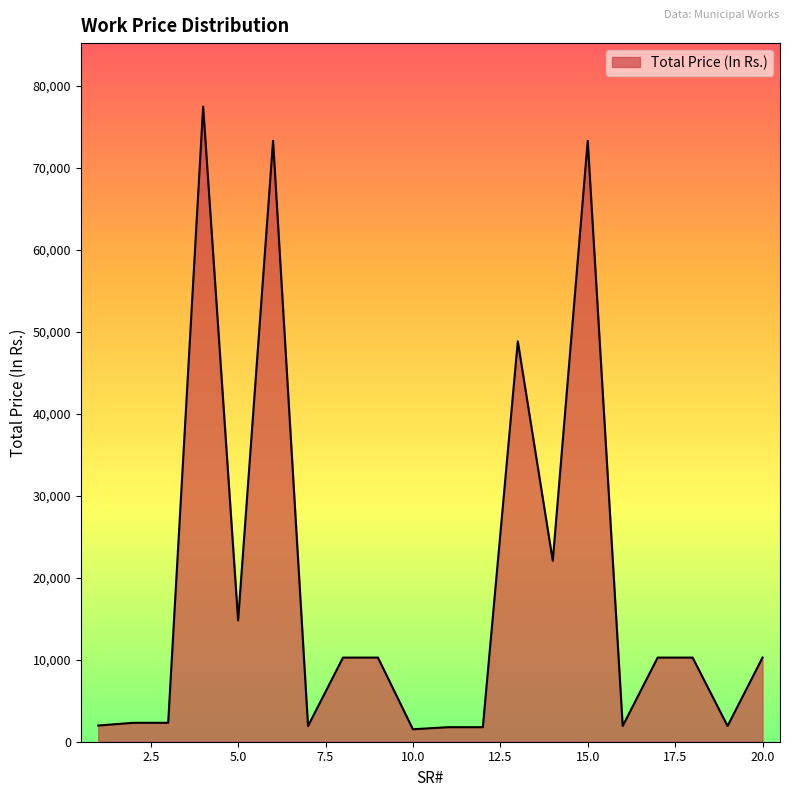

What is the difference between the maximum and minimum values?

75944.0